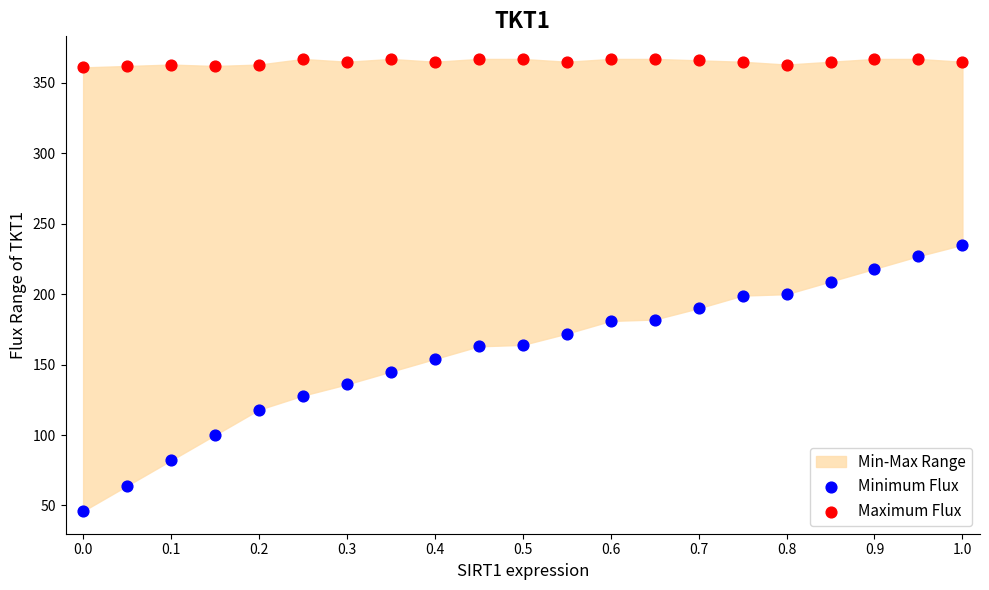

Which series has the widest spread of Y values?

Minimum Flux